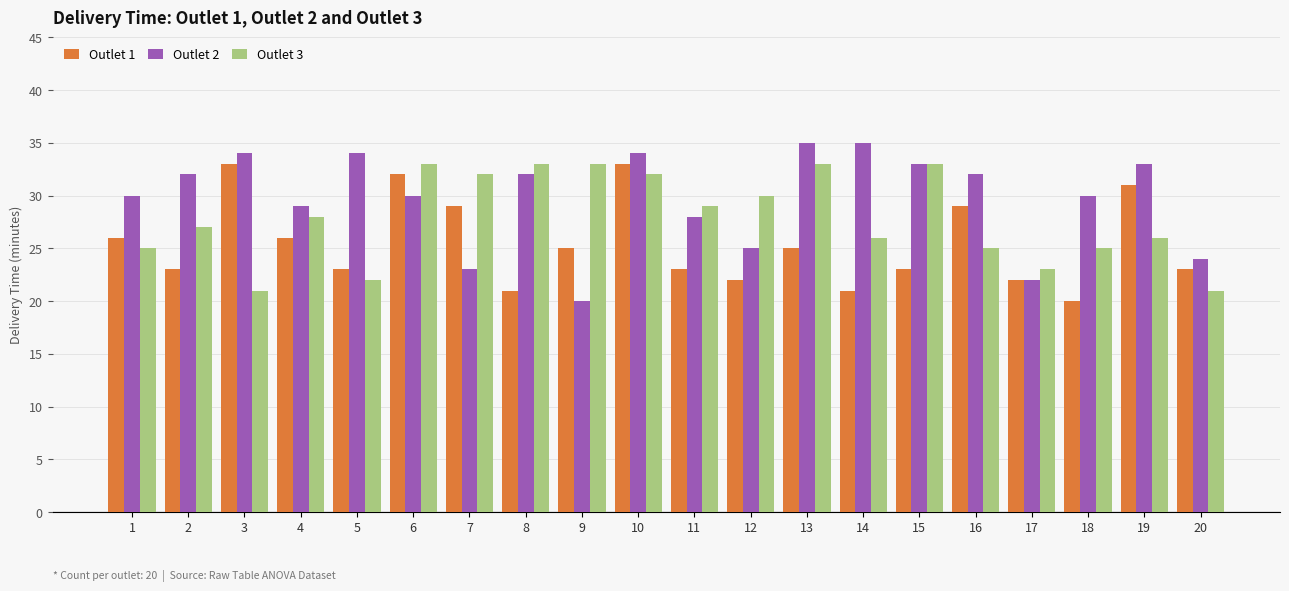

What is the sum of all Outlet 1 values?

510